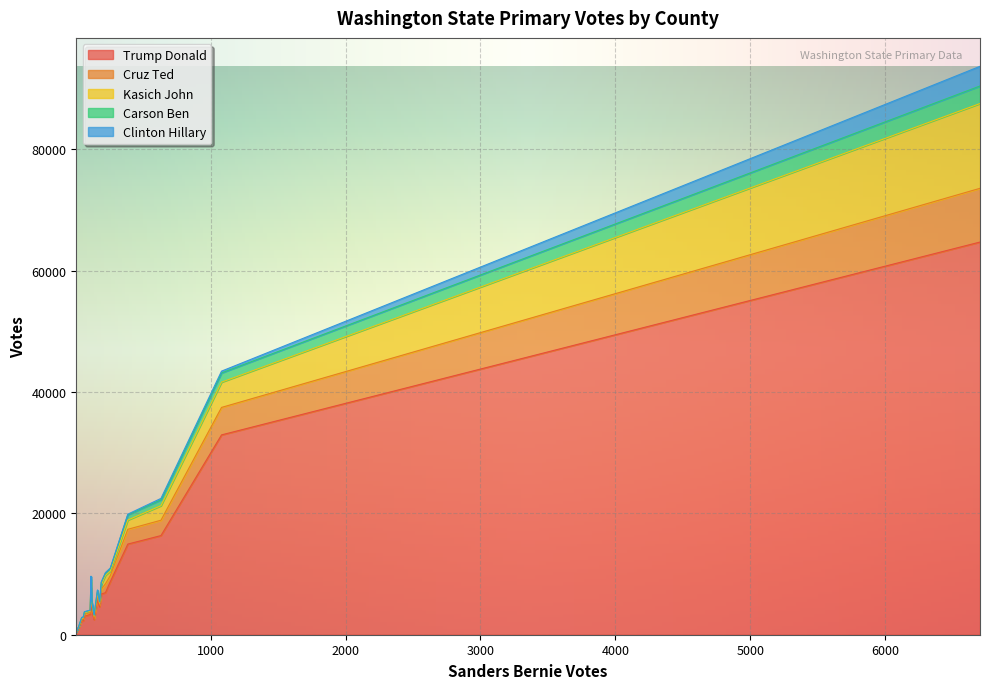

How many lines are shown in the chart?

5